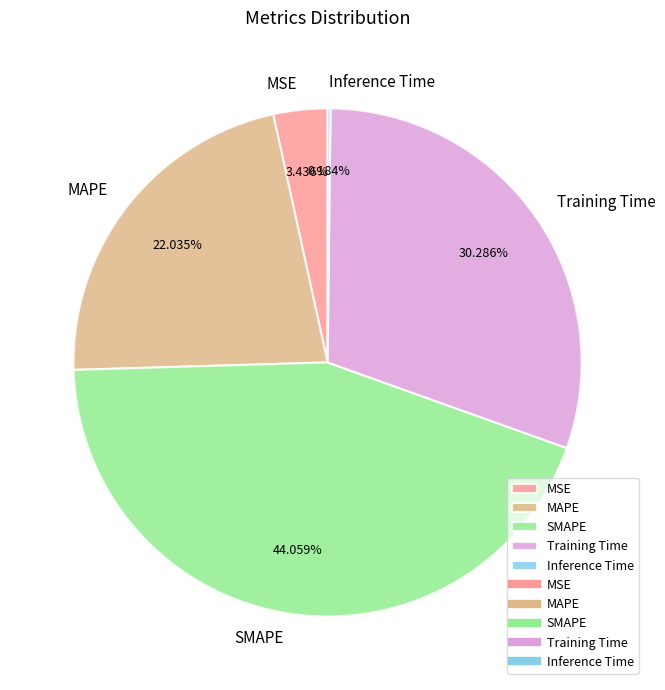

Combined, do SMAPE and Training Time account for over 50%?

Yes